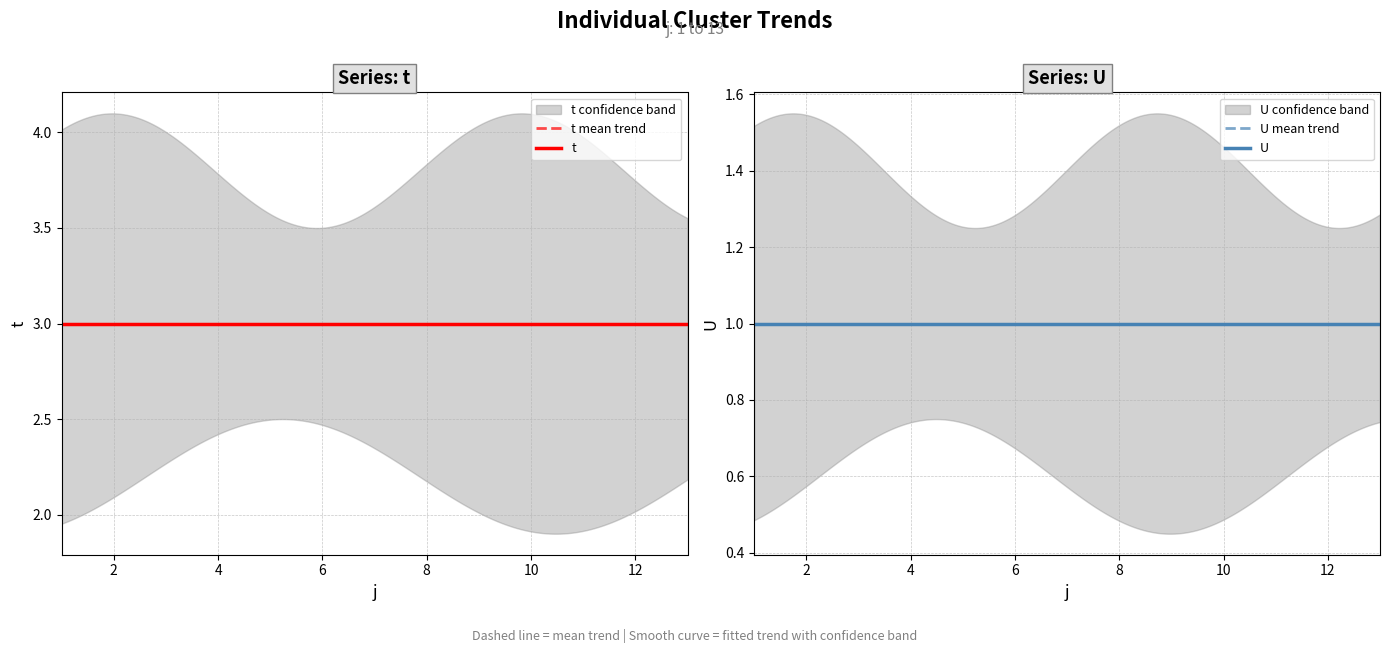

Reading right to left, transcribe all the data shown in this chart.

t: 13=3	12=3	11=3	10=3	9=3	8=3	7=3	6=3	5=3	4=3	3=3	2=3	1=3
U: 13=1	12=1	11=1	10=1	9=1	8=1	7=1	6=1	5=1	4=1	3=1	2=1	1=1